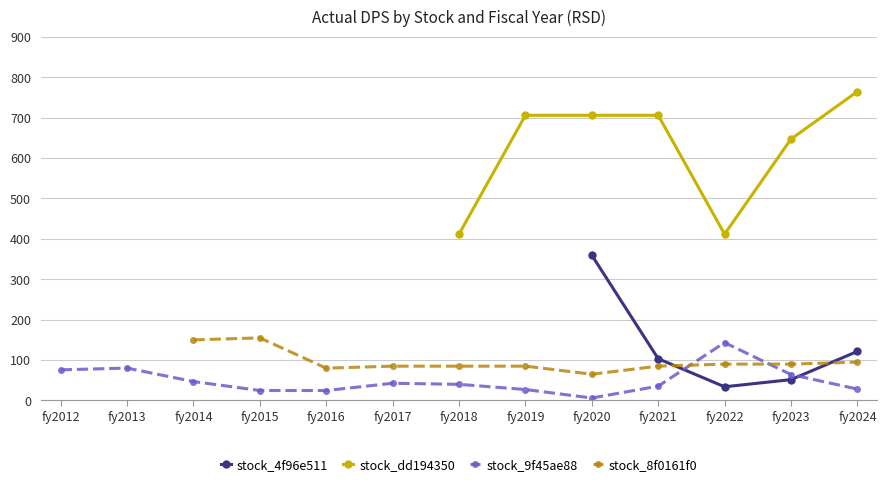

Does the chart have visible grid lines?

Yes